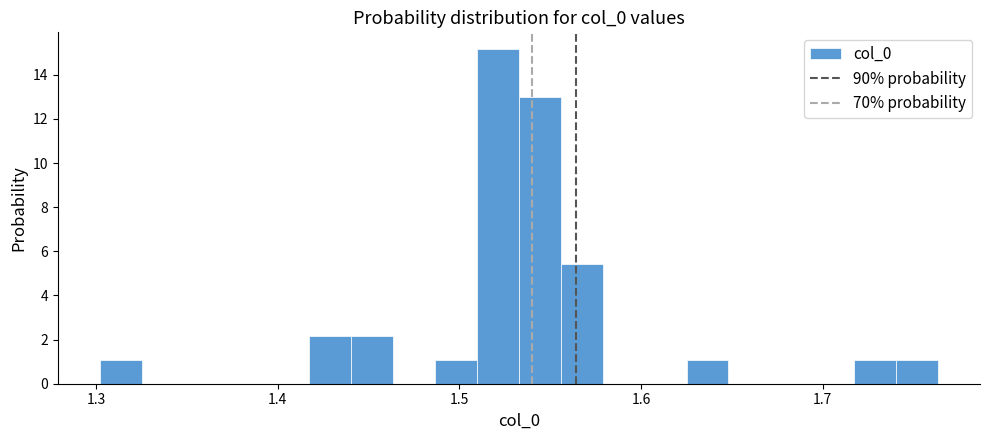

Read against the x-axis, roughly where is the centre of the tallest bar?

1.52